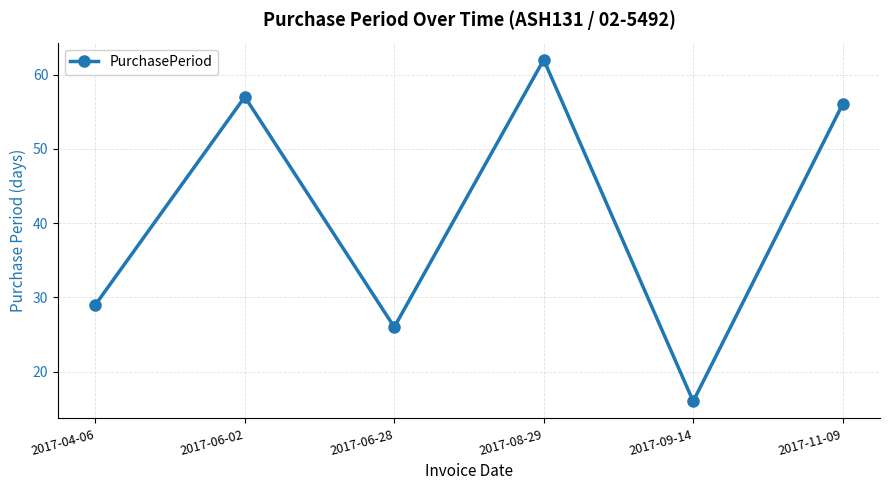

Rank the categories by value from lowest to highest.

2017-09-14, 2017-06-28, 2017-04-06, 2017-11-09, 2017-06-02, 2017-08-29